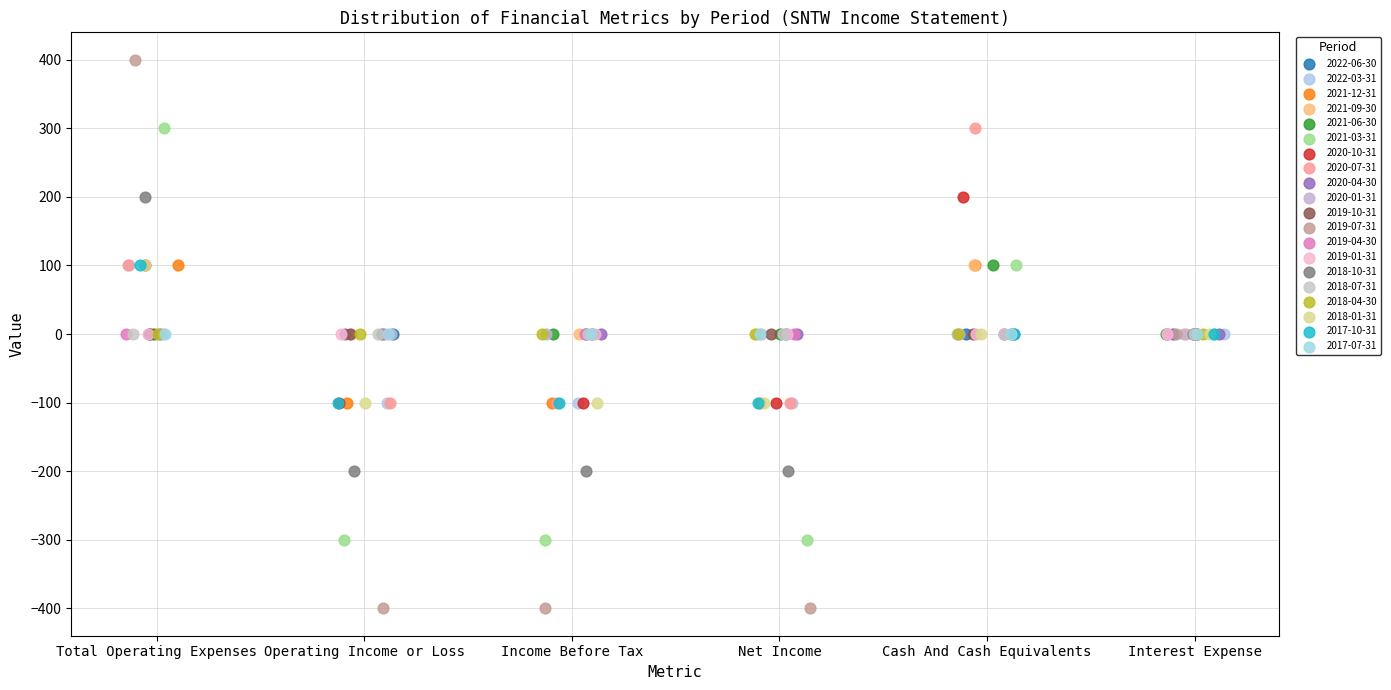

Which series contains the highest Y value?

2019-07-31